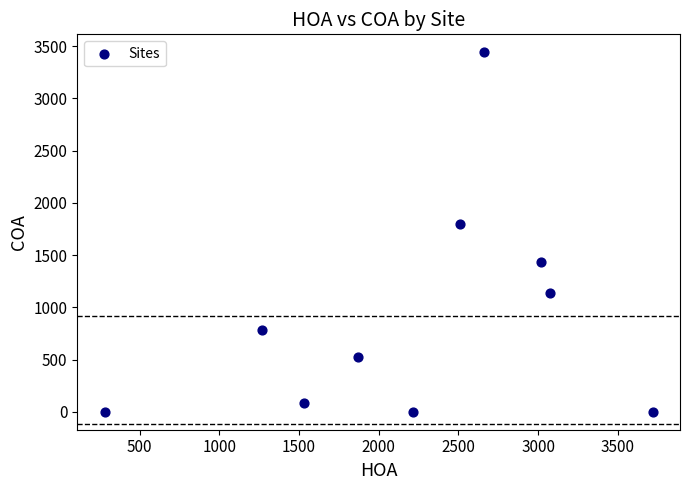

What is the range of X values (max minus min)?

3436.8